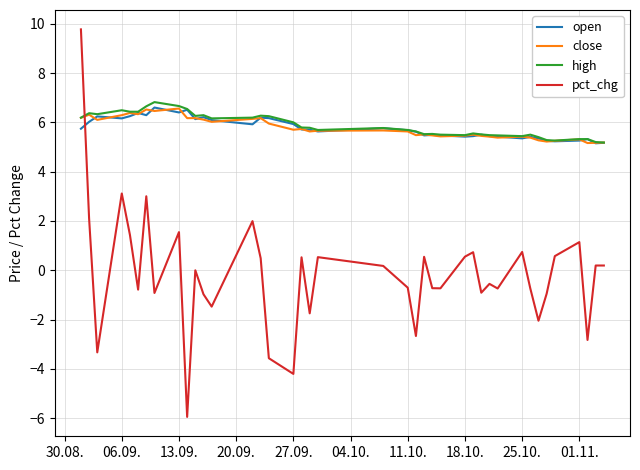

Which series has the widest spread of values?

pct_chg